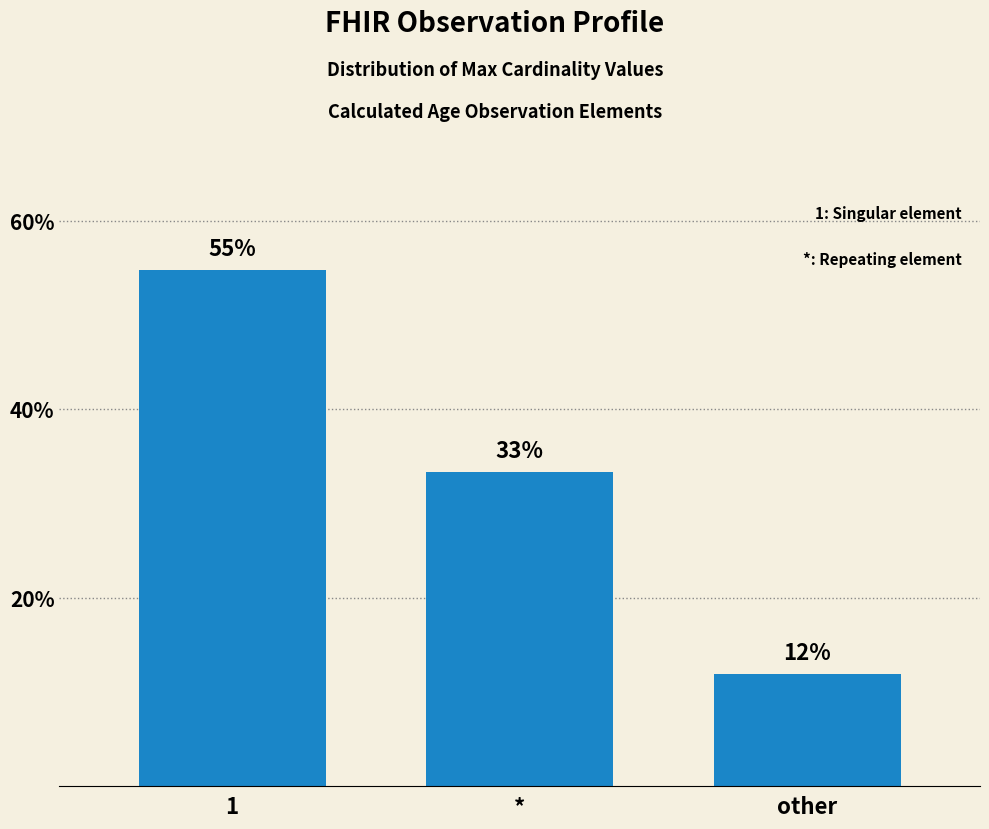

Reading left to right, extract all data points from this chart.

54.8	33.3	11.9